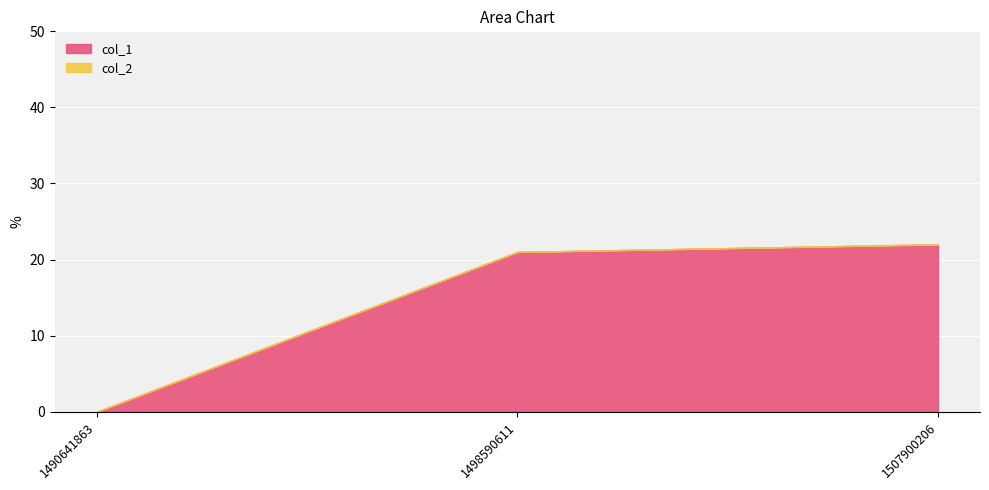

Which category has the highest value across all series?

1507900206